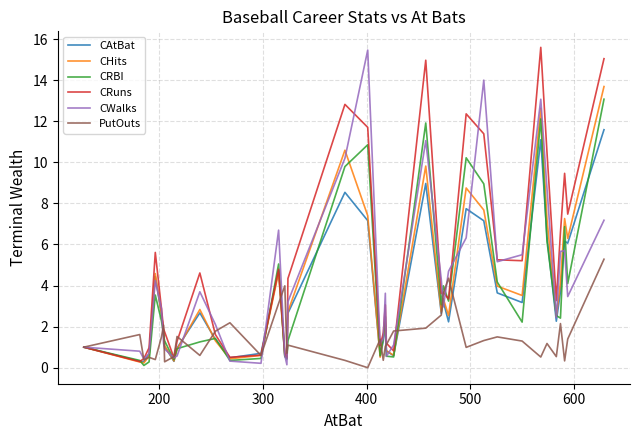

Which series has the largest total across all categories?

CRuns